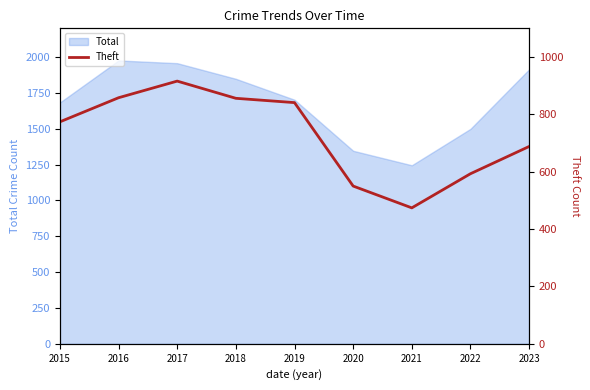

What is the sum of all values?

6550